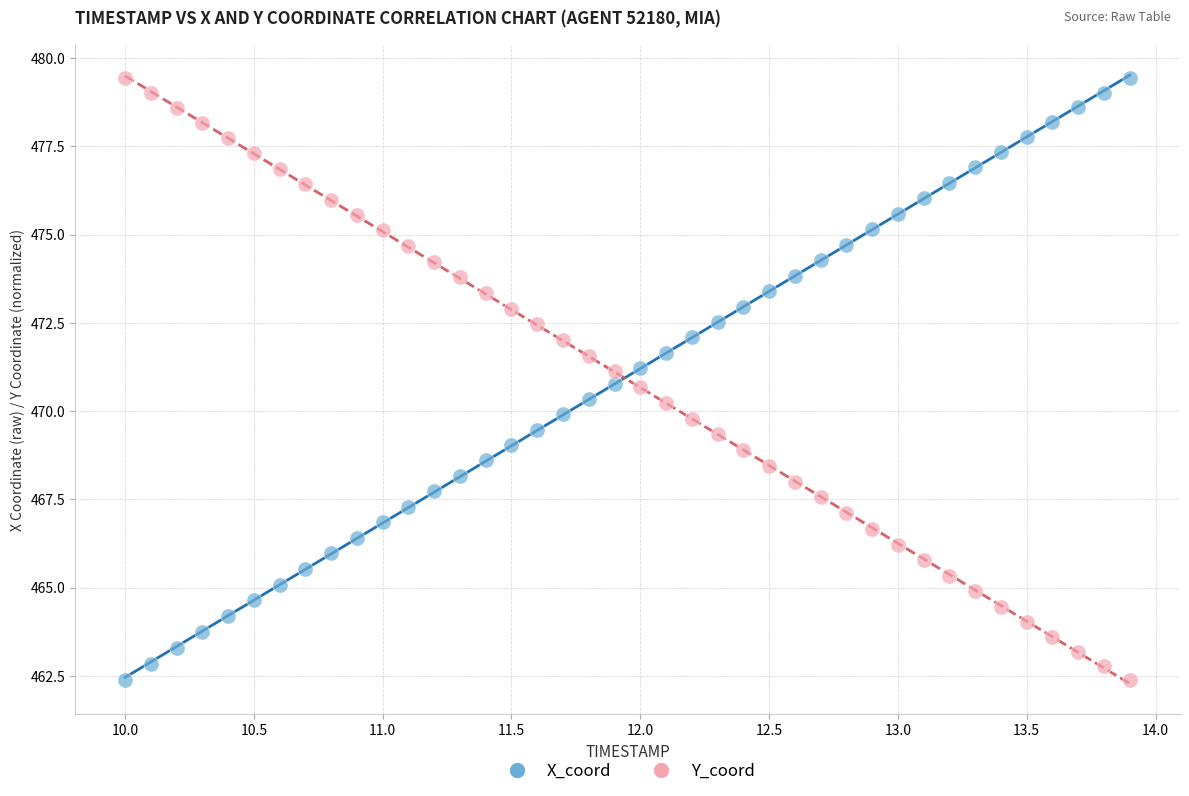

What are all the series names shown in the legend?

X_coord, Y_coord